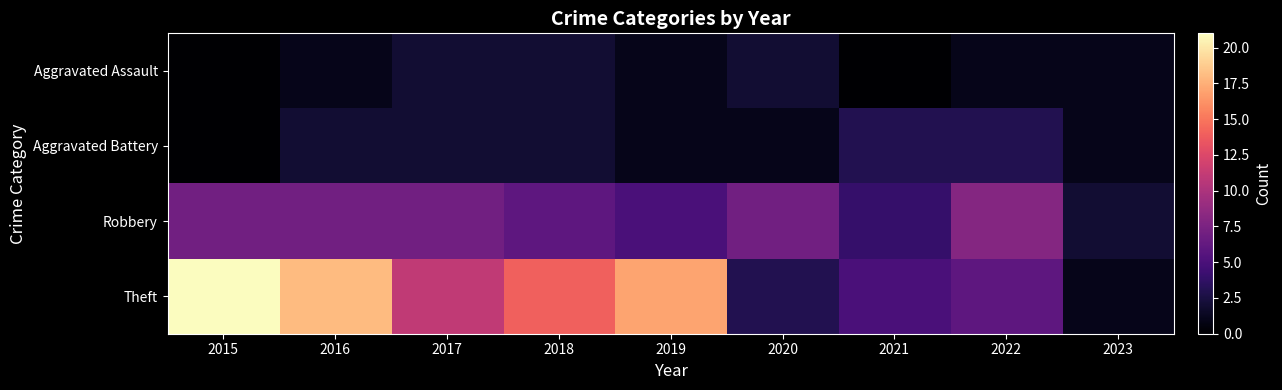

Reading left to right, list all the values displayed in this chart.

Aggravated Assault: 2015=0	2016=1	2017=2	2018=2	2019=1	2020=2	2021=0	2022=1	2023=1
Aggravated Battery: 2015=0	2016=2	2017=2	2018=2	2019=1	2020=1	2021=3	2022=3	2023=1
Robbery: 2015=7	2016=7	2017=7	2018=6	2019=5	2020=7	2021=4	2022=8	2023=2
Theft: 2015=21	2016=18	2017=11	2018=14	2019=17	2020=3	2021=5	2022=6	2023=1